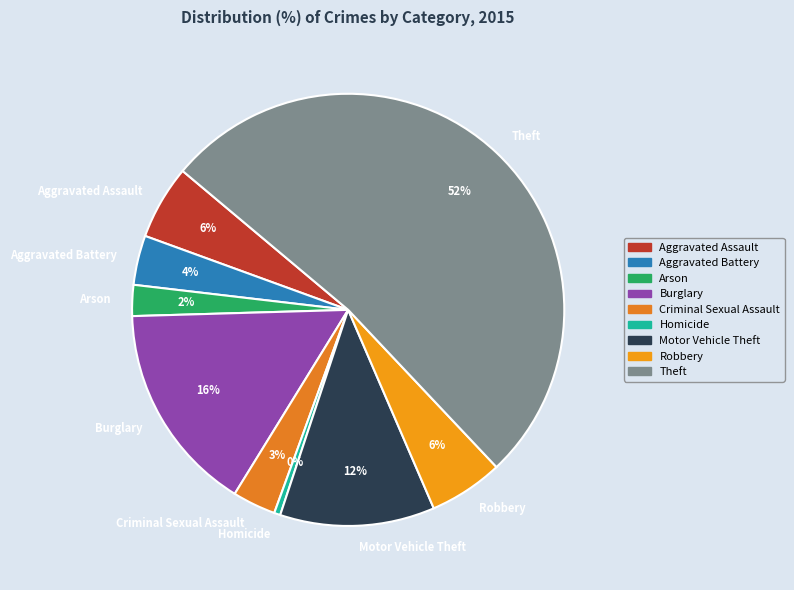

To the nearest percent, what is the combined percentage of Criminal Sexual Assault and Burglary?

19%